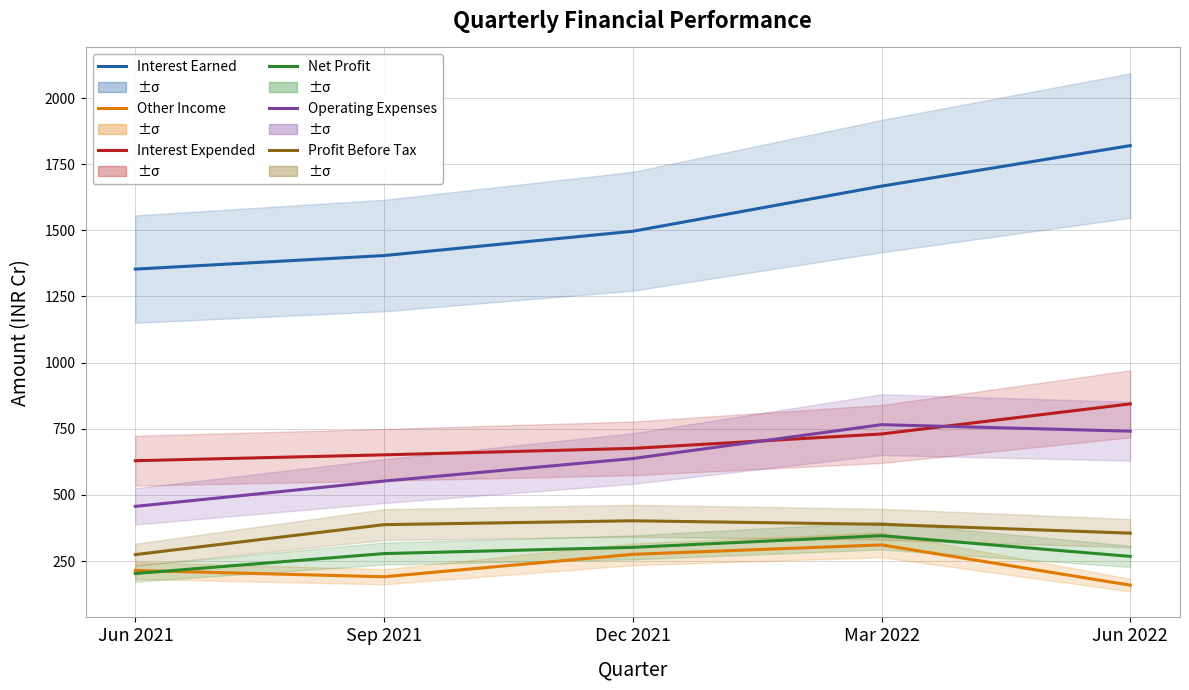

Which series has the widest spread of values?

Interest Earned